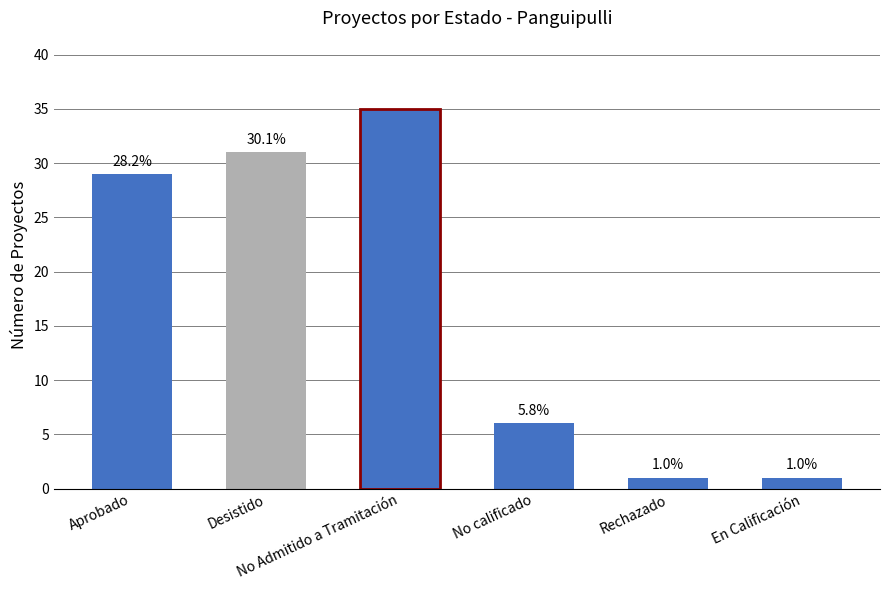

Does the chart contain any negative values?

No